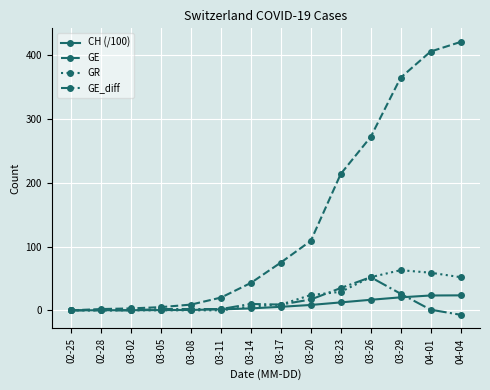

Is it true that GE_diff equals 2.0 at 03-11?

True